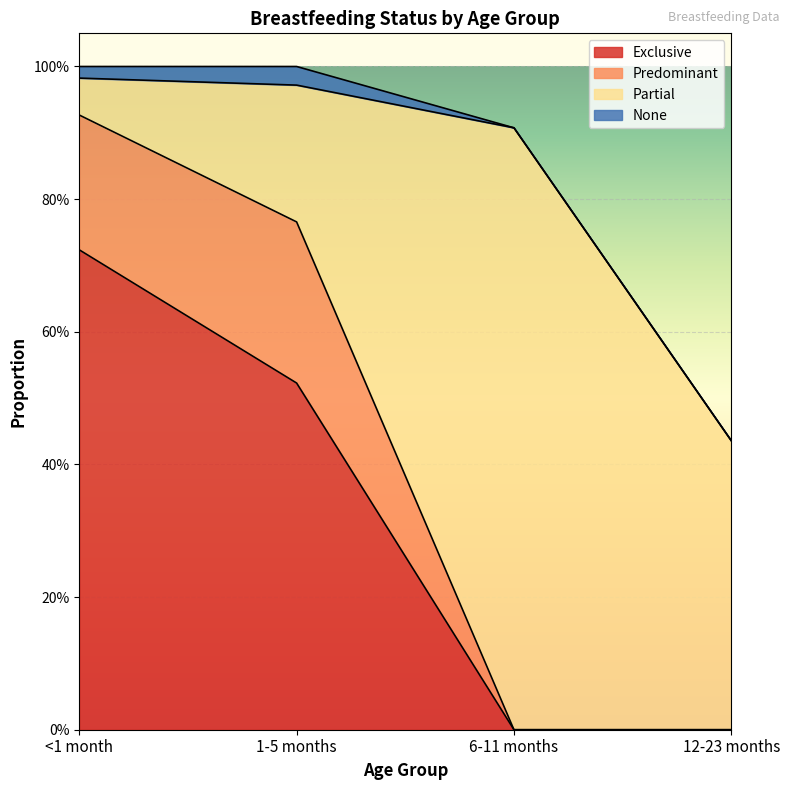

What are all the series names shown in the legend?

Exclusive, Predominant, Partial, None